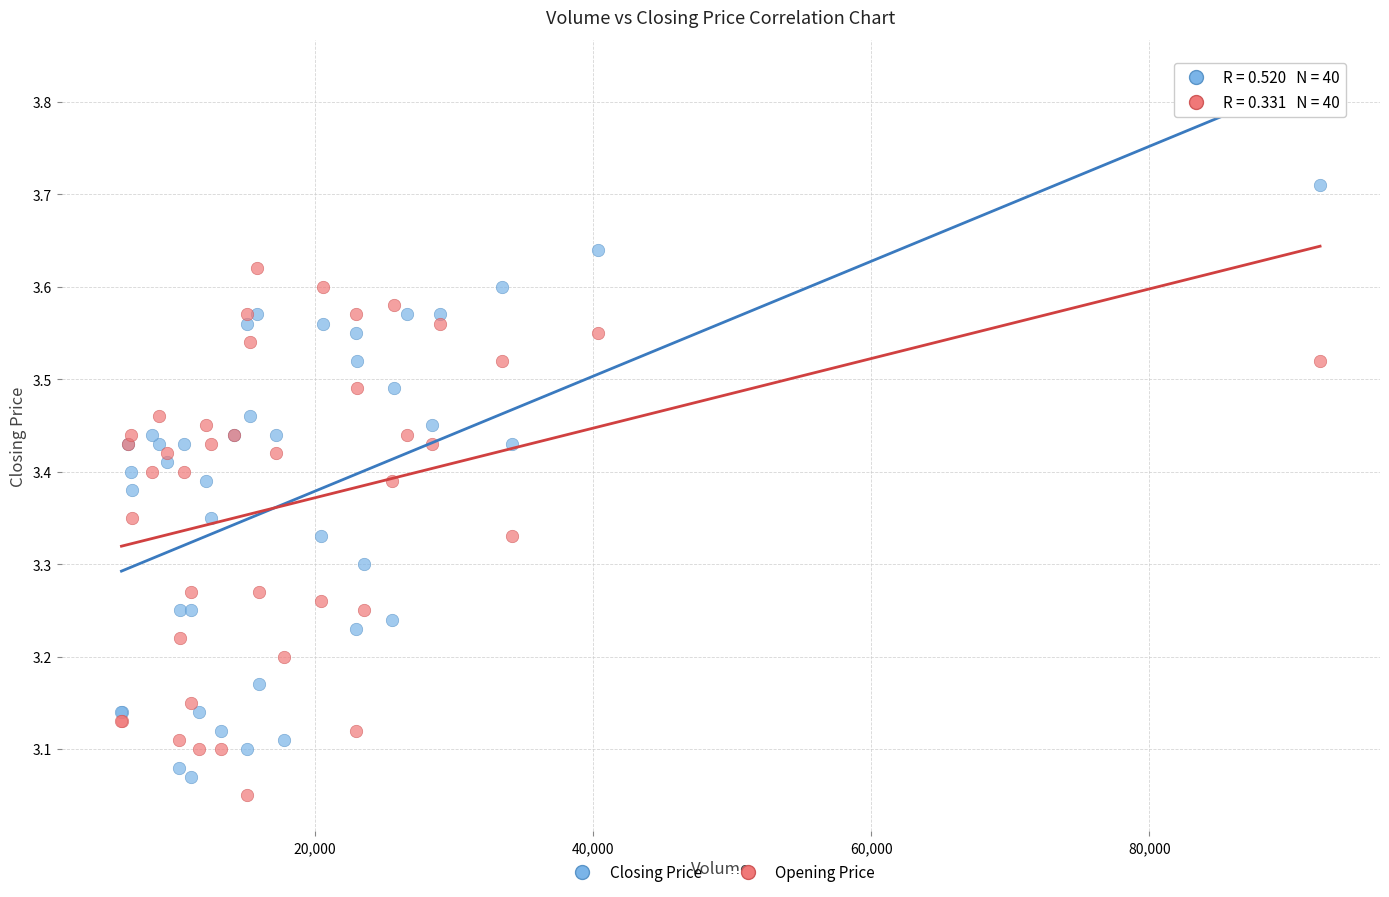

What are all the series names shown in the legend?

Closing Price, Opening Price